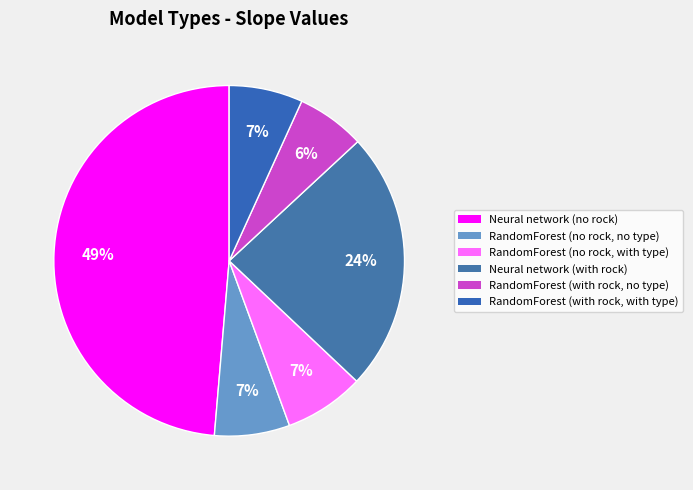

Is the sum of RandomForest (with rock, with type) and Neural network (with rock) greater than half?

No